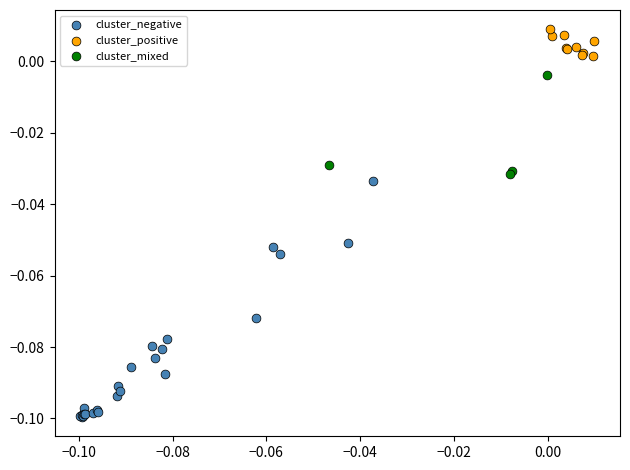

Which series reaches the minimum Y coordinate?

cluster_negative